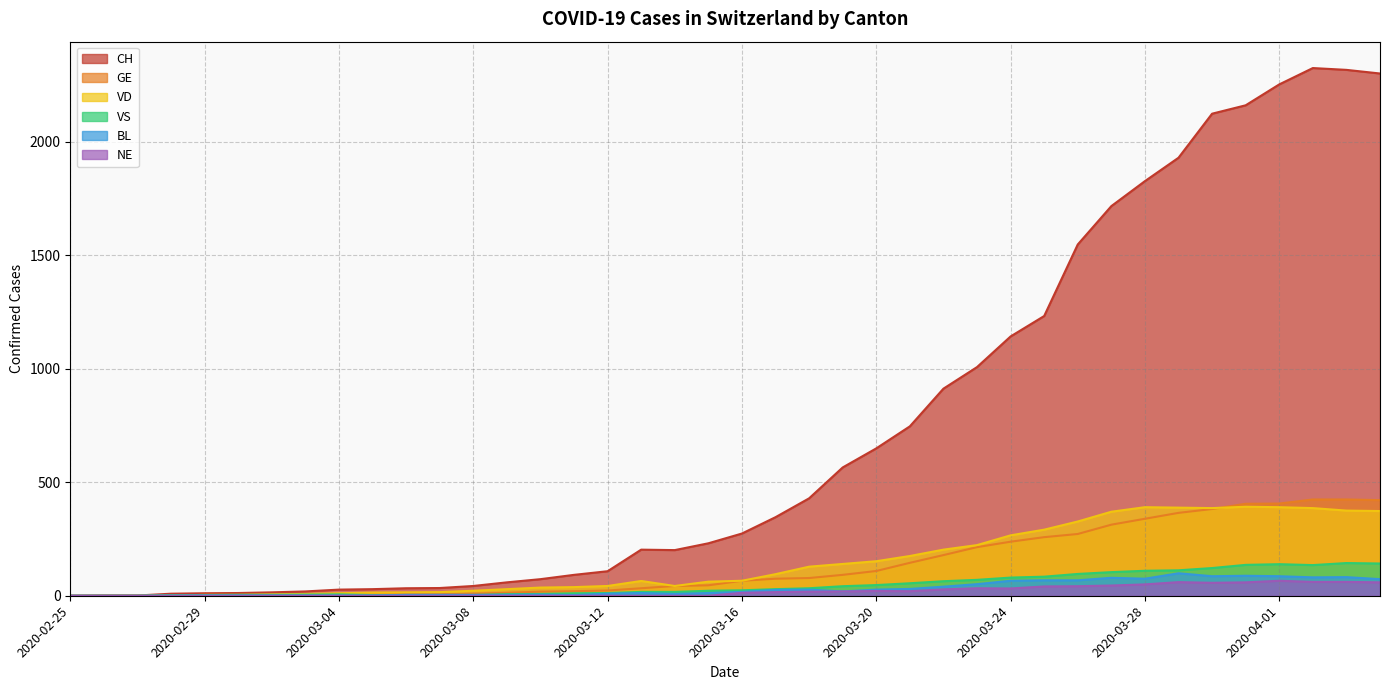

Which series has the largest range (max minus min)?

CH